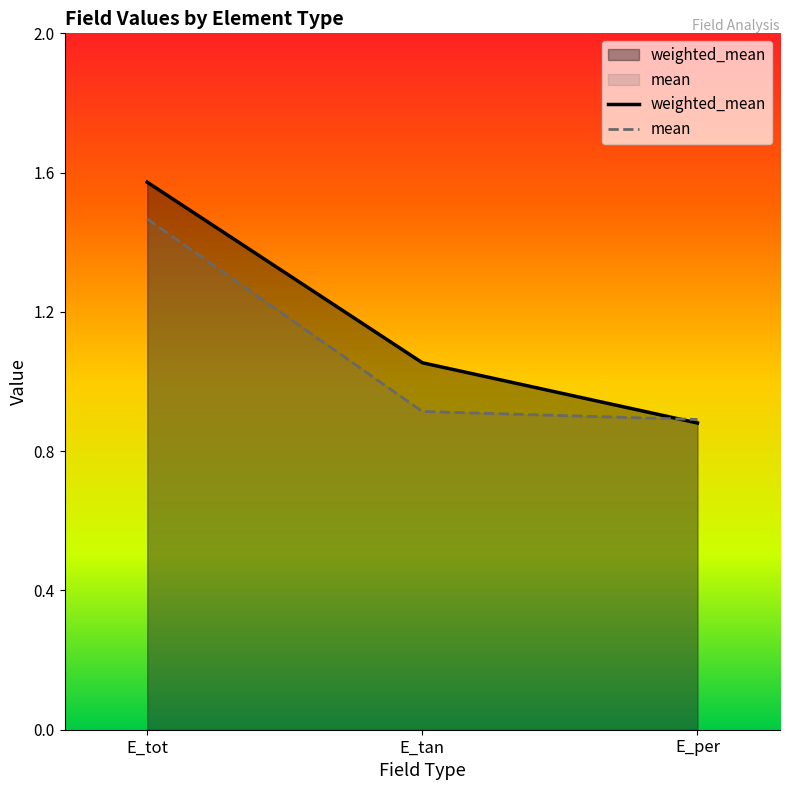

At how many categories does at least one series exceed 0?

3